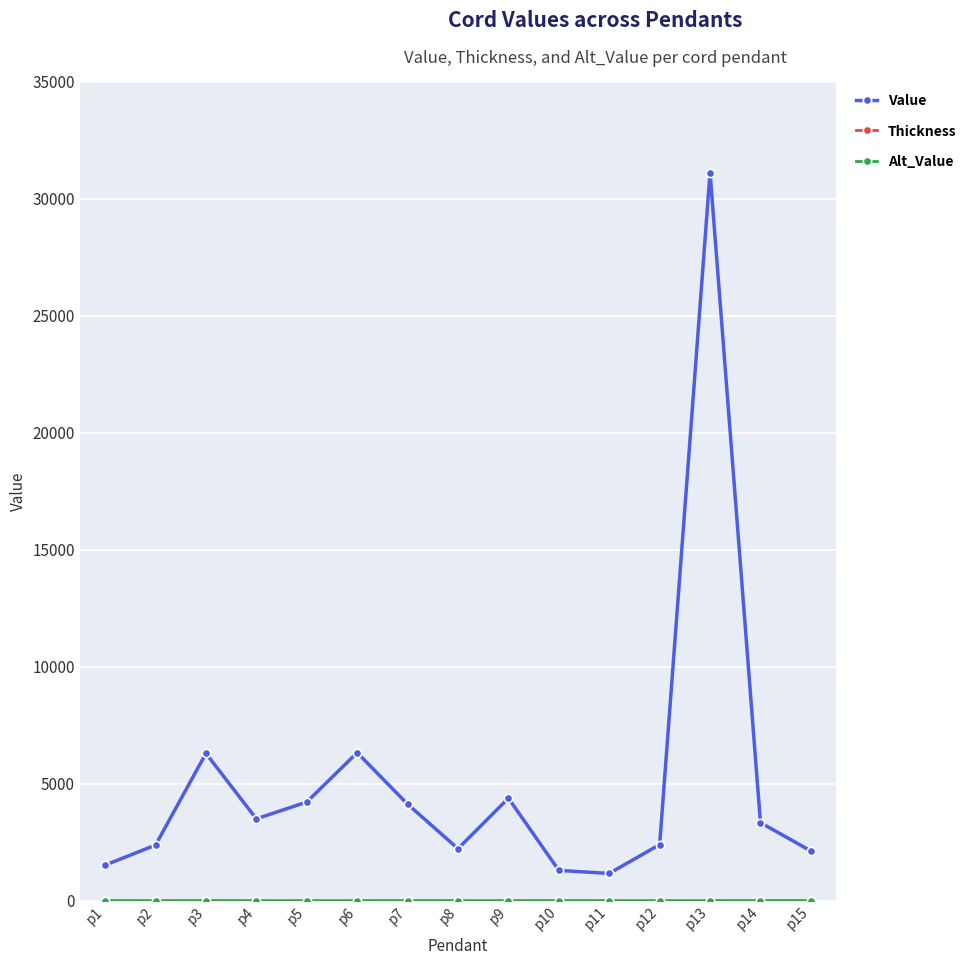

Which series has the largest total across all categories?

Value